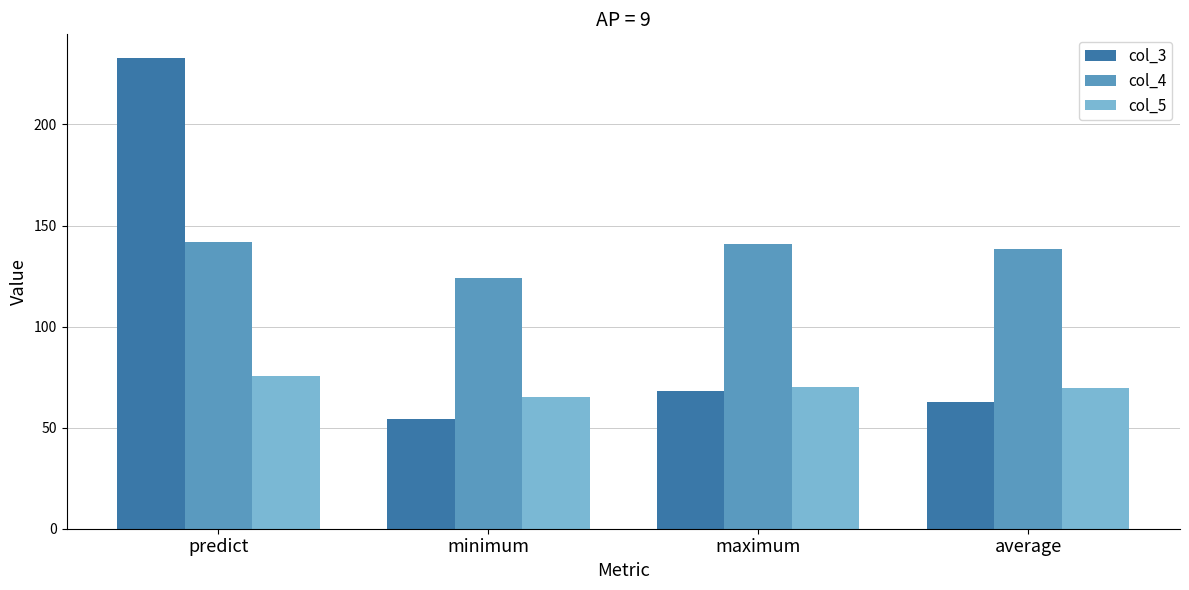

What is the difference between the maximum and minimum values in the col_5 series?

10.1